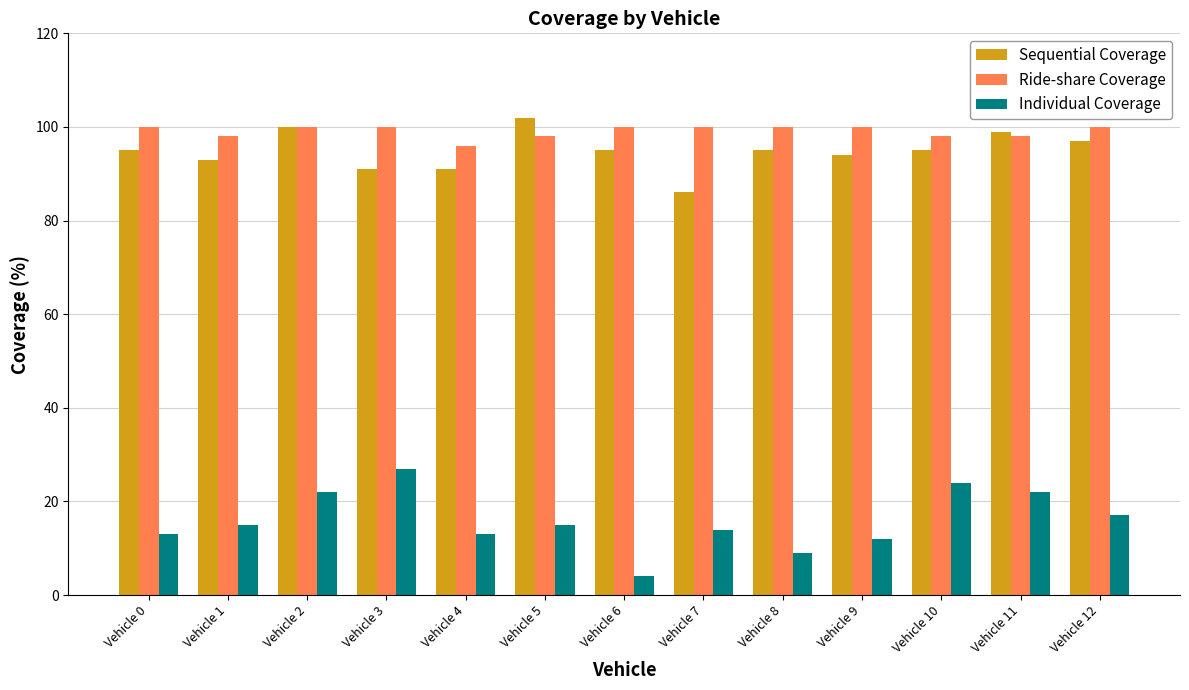

At how many categories does at least one series exceed 38?

13